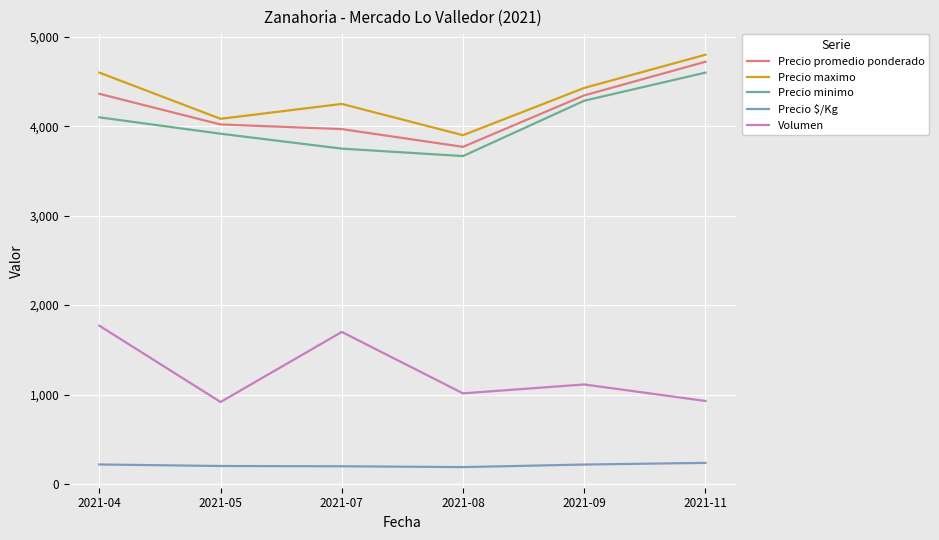

What are all the series names shown in the legend?

Precio promedio ponderado, Precio maximo, Precio minimo, Precio $/Kg, Volumen